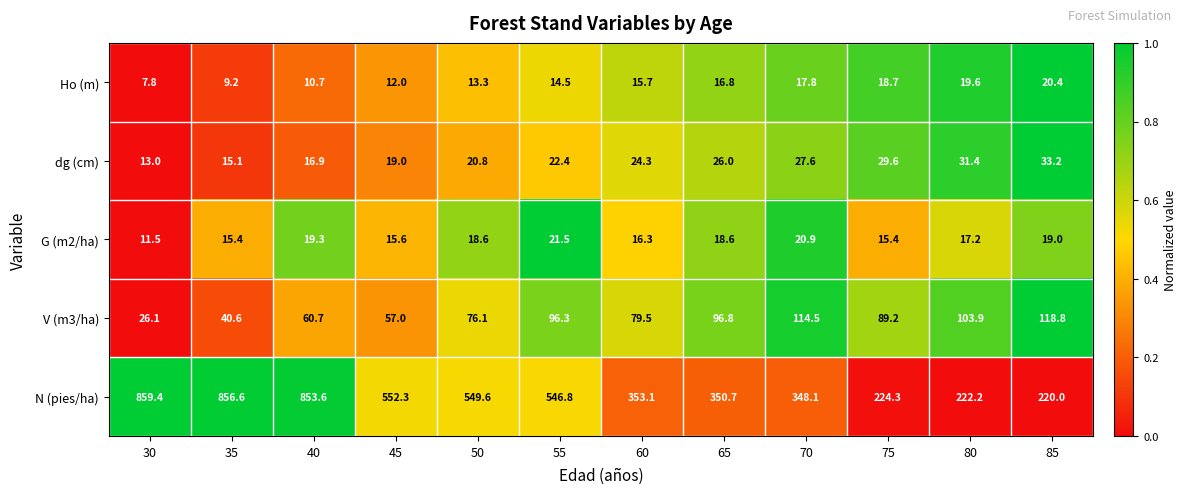

Between 35 and 80, which series saw the biggest shift?

N (pies/ha)